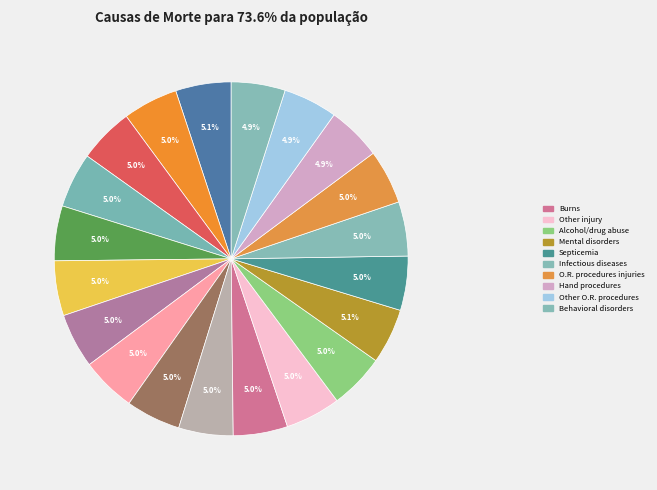

Which slice is the smallest?

Behavioral disorders